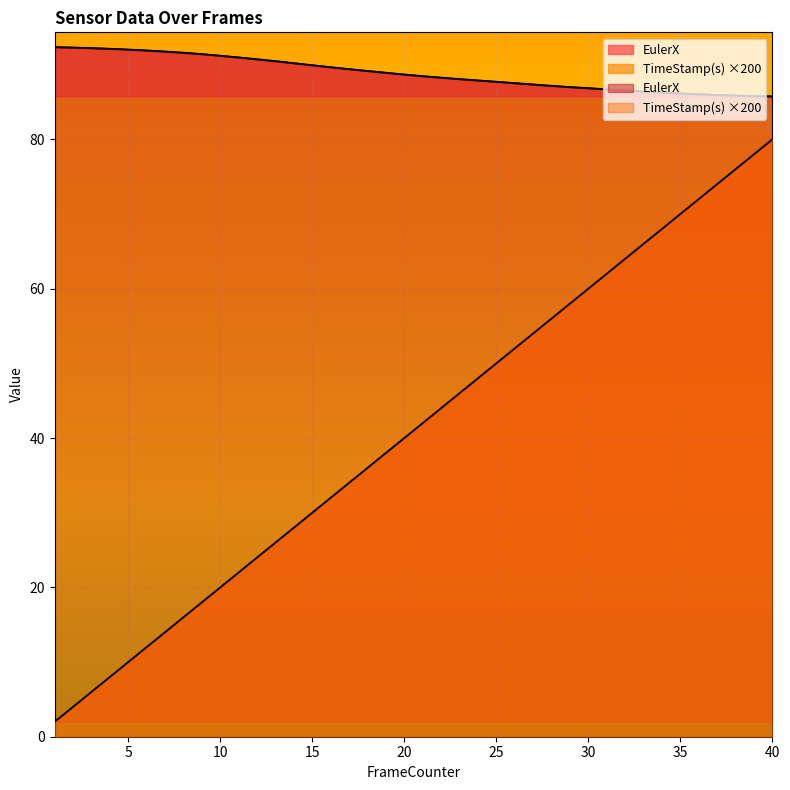

True or false: TimeStamp(s) and EulerX intersect in this chart.

False